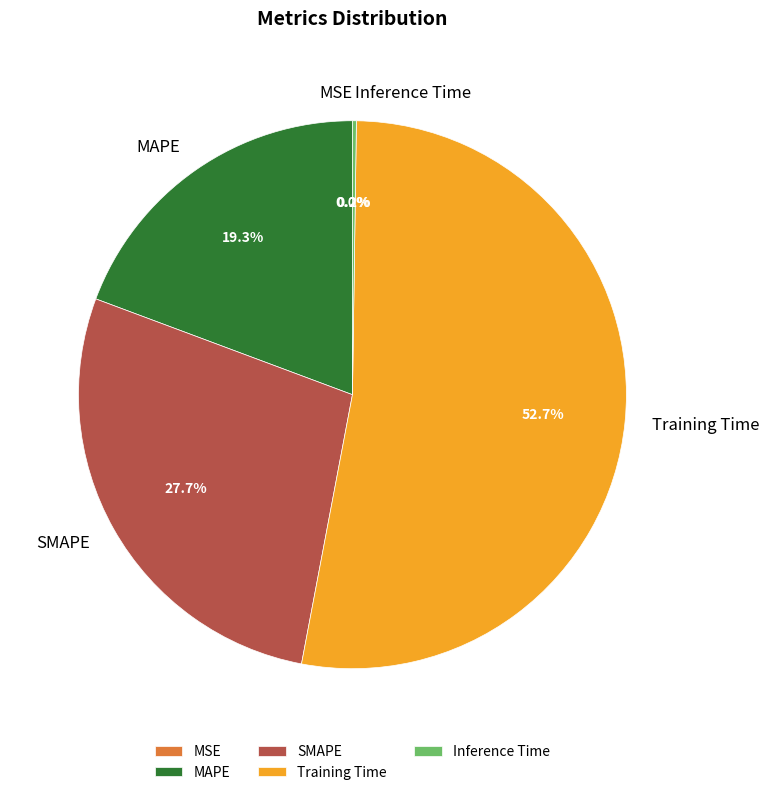

Between MAPE and SMAPE, which is larger?

SMAPE